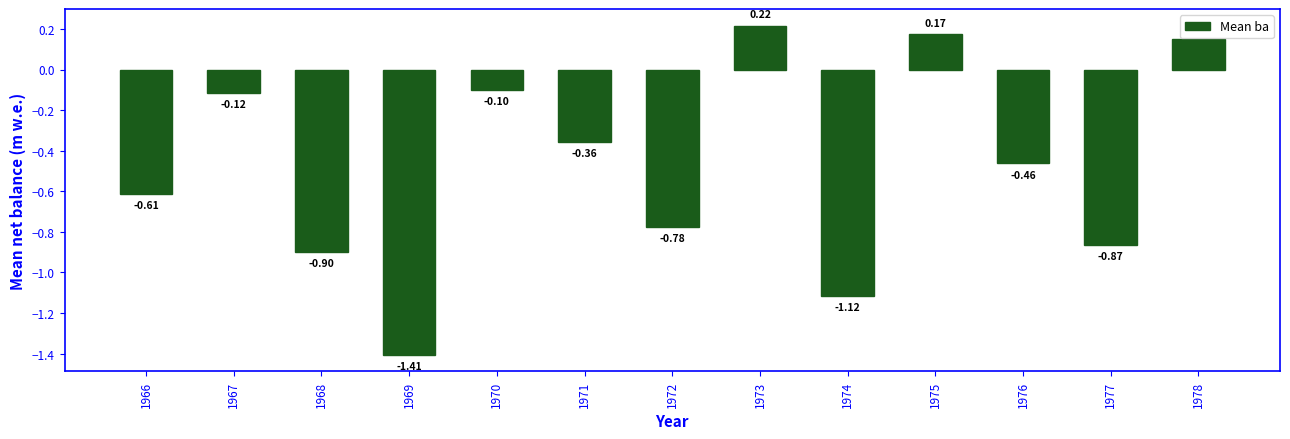

Are the bars grouped side by side (vs. stacked)?

No